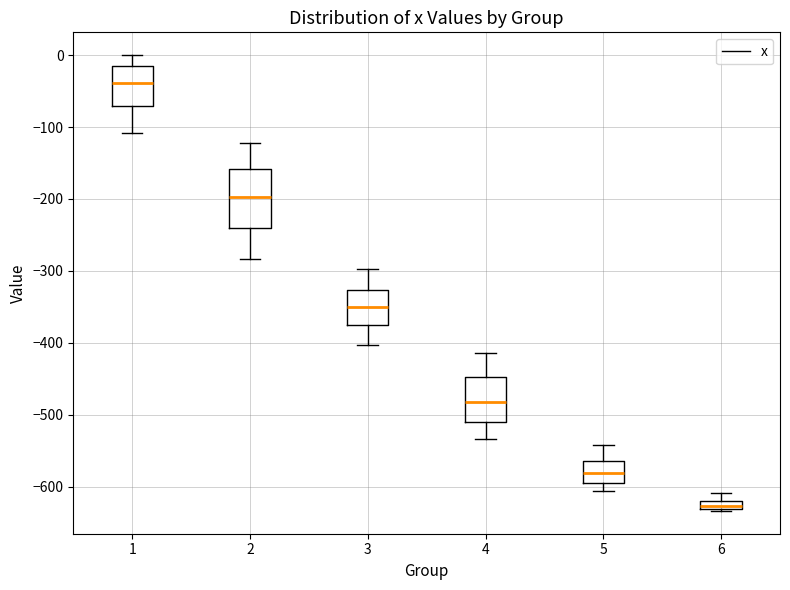

Which box has the lowest median line?

6